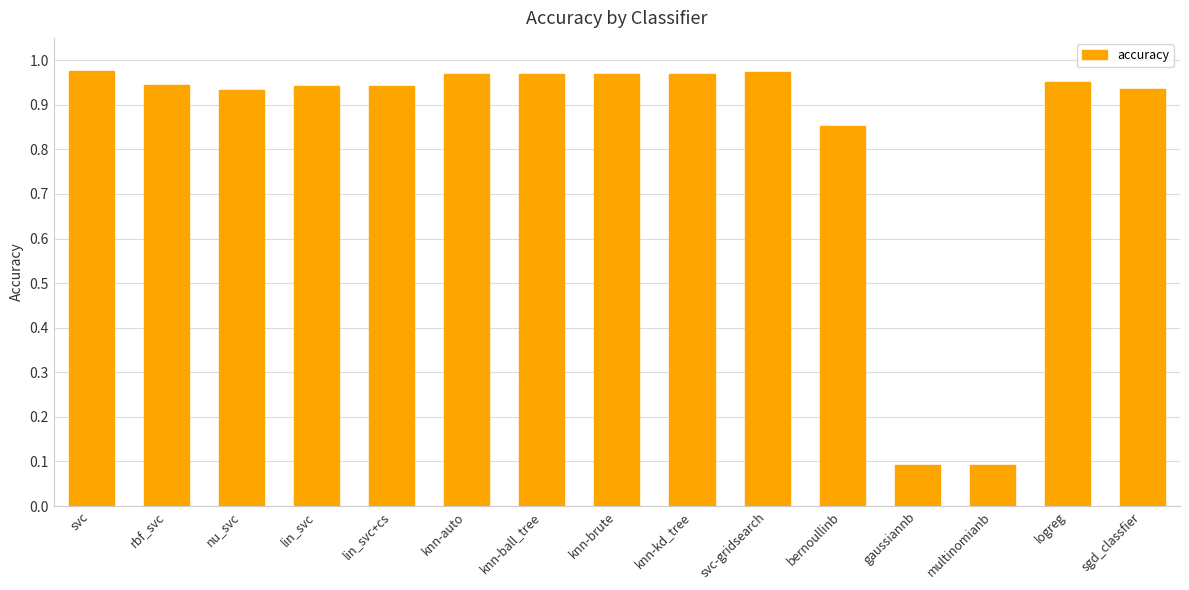

The value at multinomianb is 0.0. True or false?

False